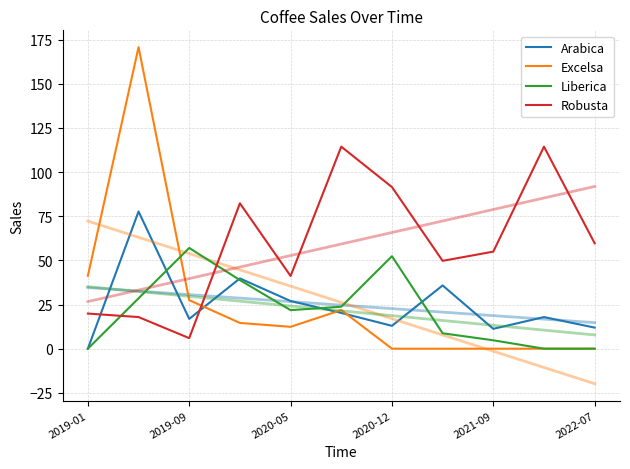

Reading right to left, extract all data points from this chart.

Arabica: 11.9	17.9	11.2	35.8	12.9	20.2	27.0	39.8	16.9	77.7	0.0
Excelsa: 0.0	0.0	0.0	0.0	0.0	21.9	12.4	14.6	27.5	170.8	41.2
Liberica: 0.0	0.0	4.8	8.7	52.4	23.8	21.8	38.9	57.1	28.5	0.0
Robusta: 59.7	114.4	55.0	49.8	91.5	114.4	41.2	82.3	6.0	17.9	19.9